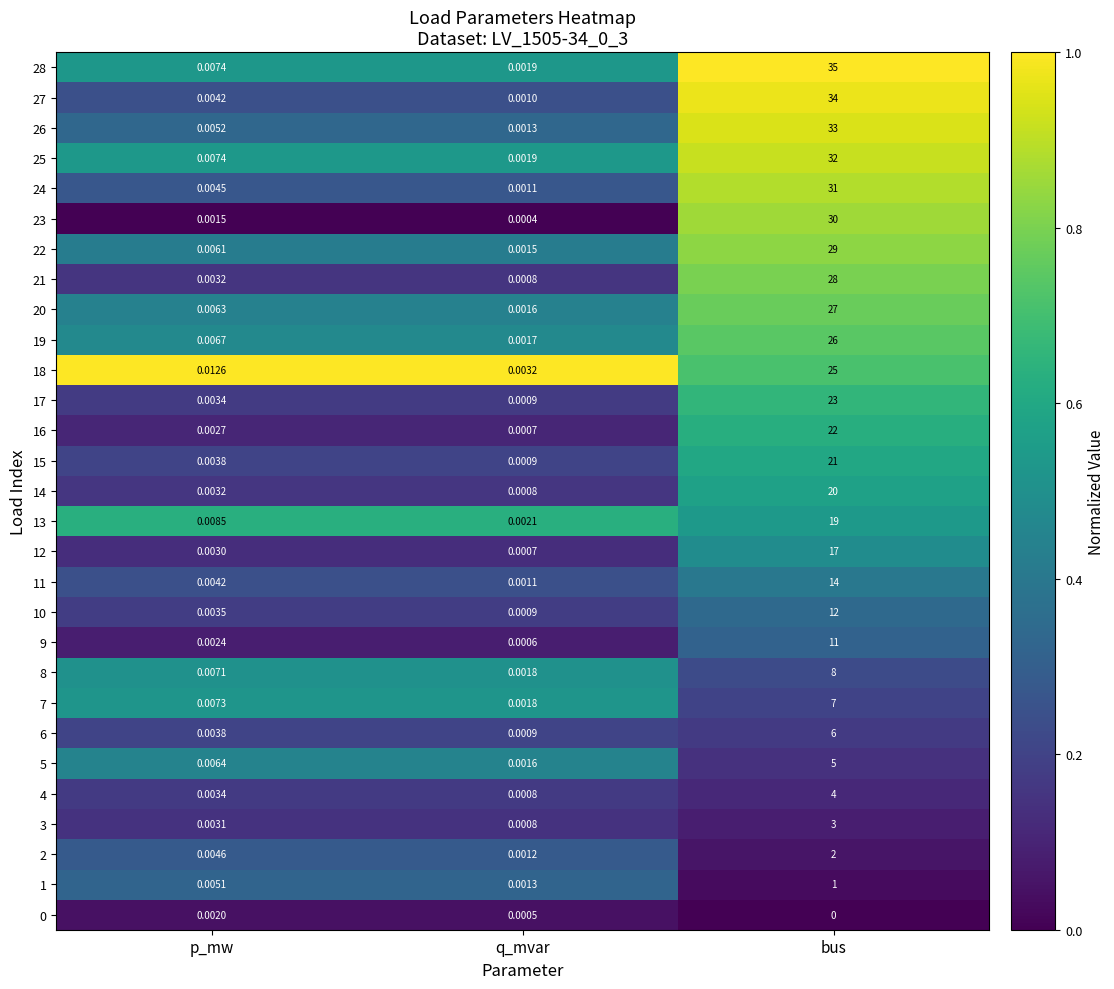

List the labels in order of 28 value, largest first.

bus, p_mw, q_mvar